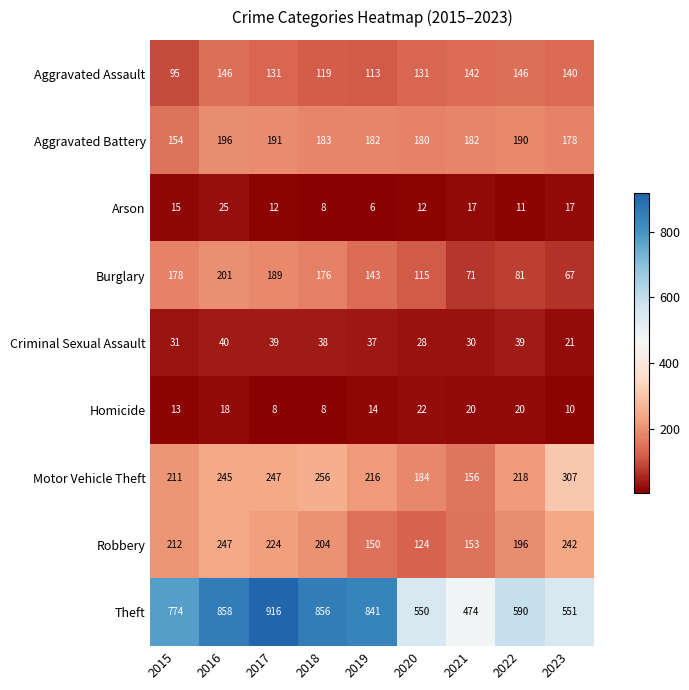

Which category has the highest value across all series?

2017